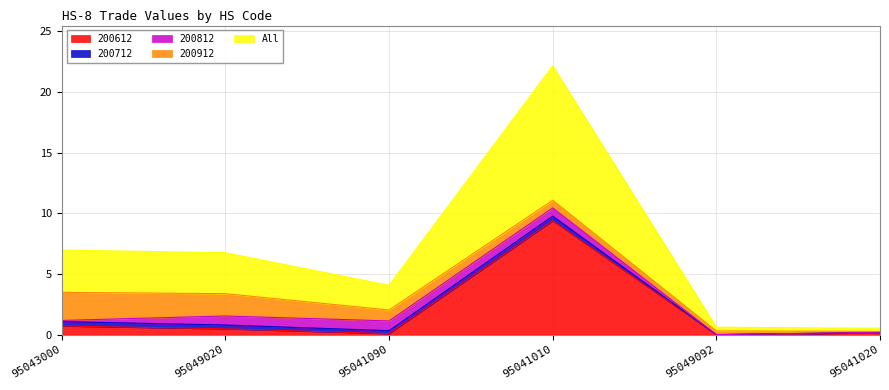

Is the value of 200612 at 95043000 greater than the value of 200812 at 95049092?

Yes